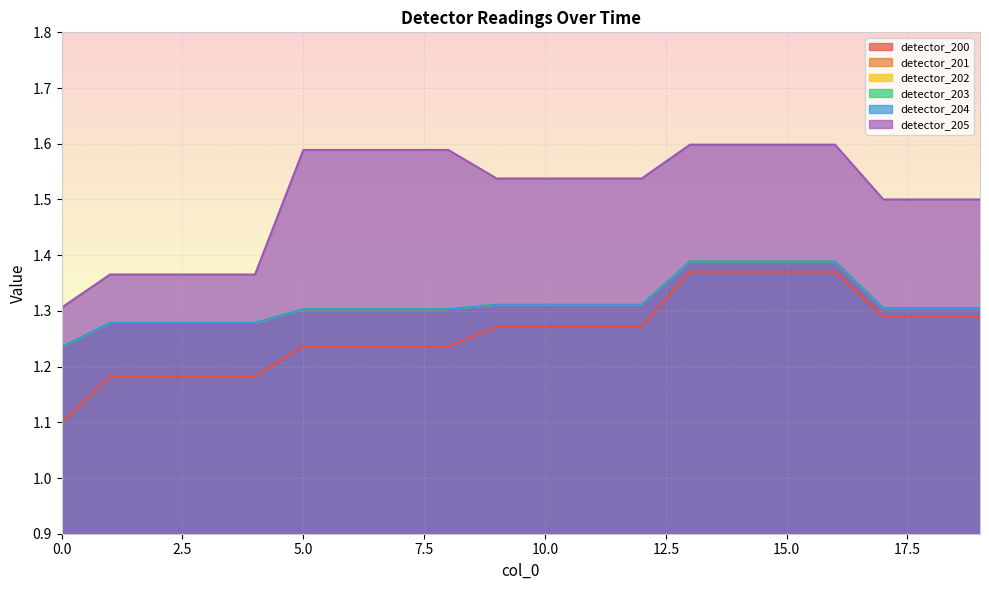

What is the total value across all series at 16?

8.5